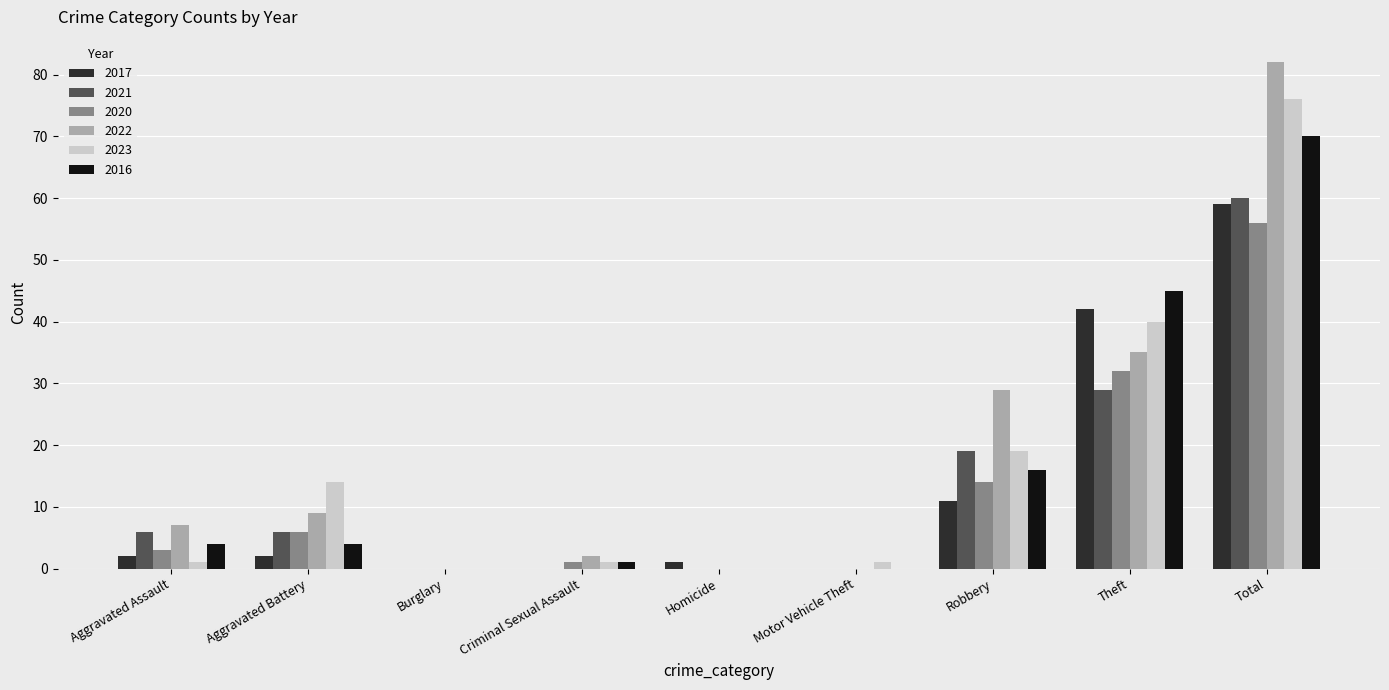

At which label is 2020 closest to 28?

Theft